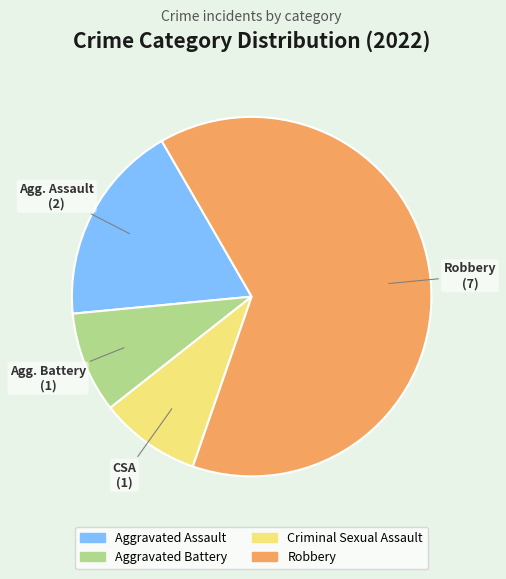

Which has a higher value, Aggravated Assault or Robbery?

Robbery